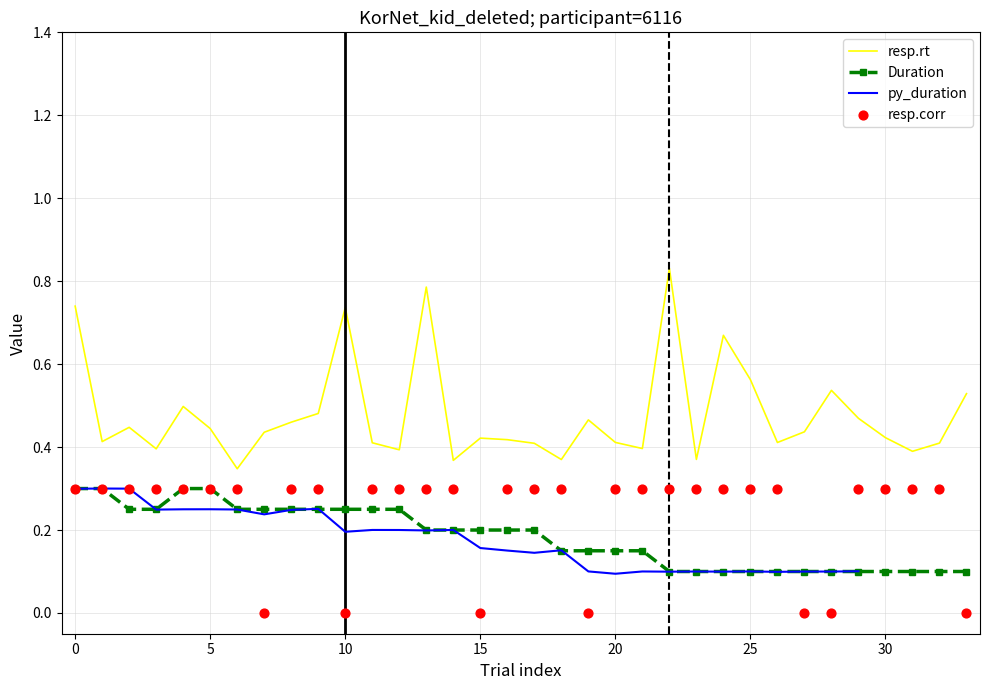

Which series has the widest spread of Y values?

resp.rt